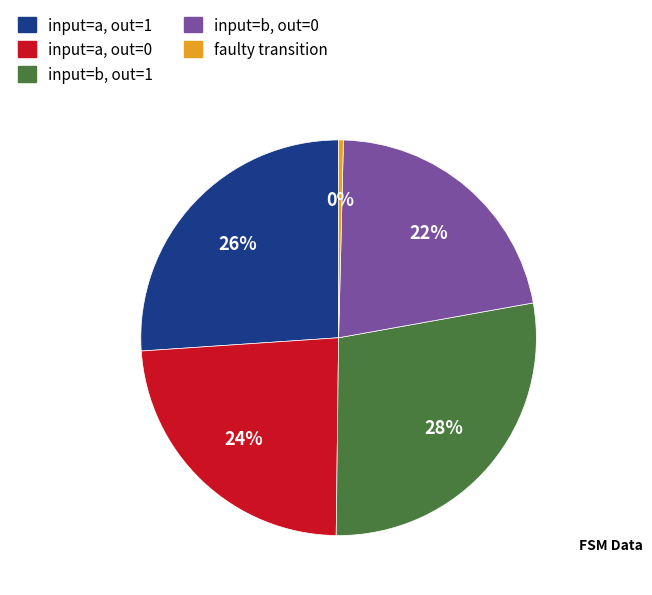

To the nearest percent, what is the difference between the largest and smallest slice percentages?

28%